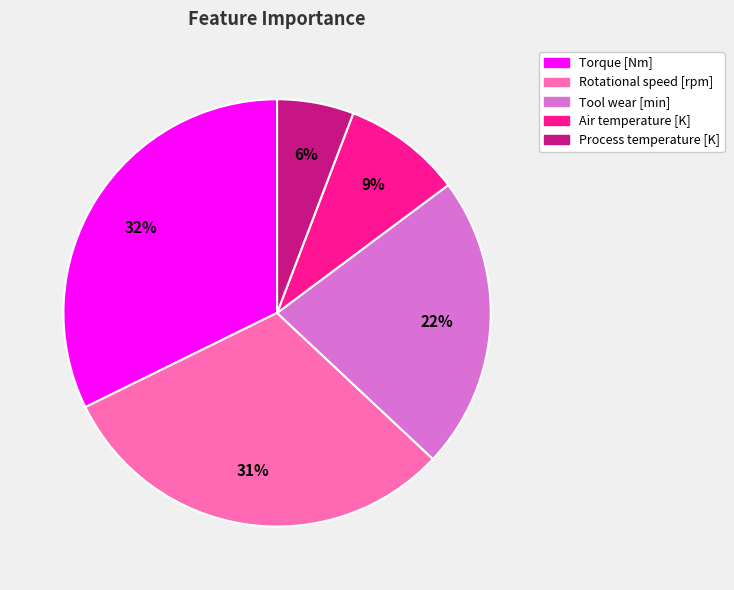

Does Rotational speed [rpm] represent more than half of the total?

No